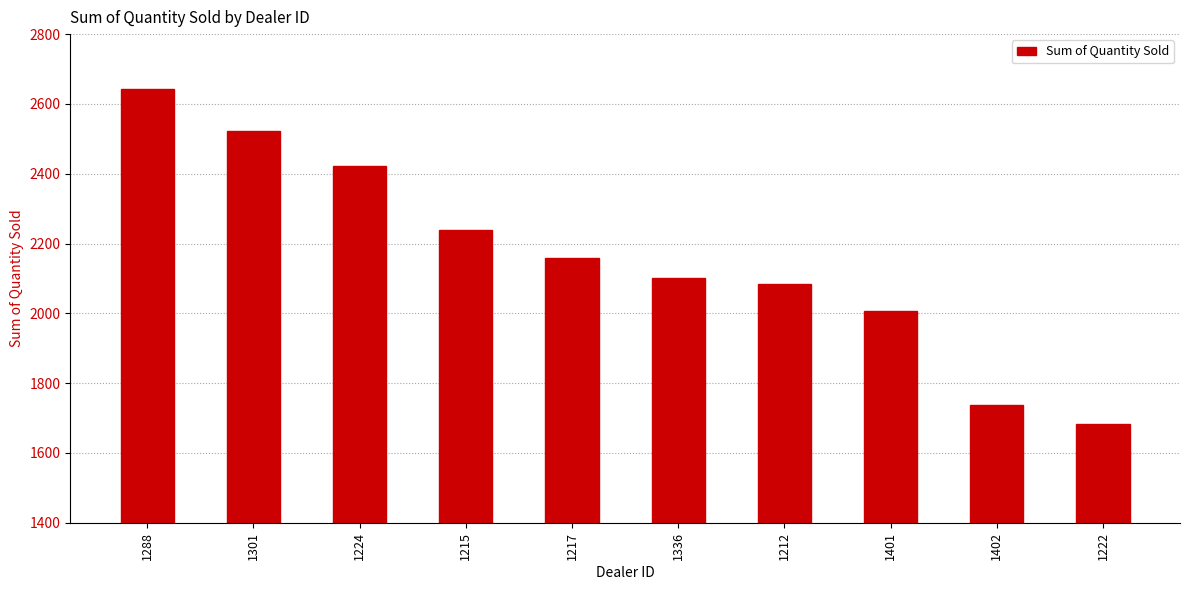

How many data points does each series have?

10